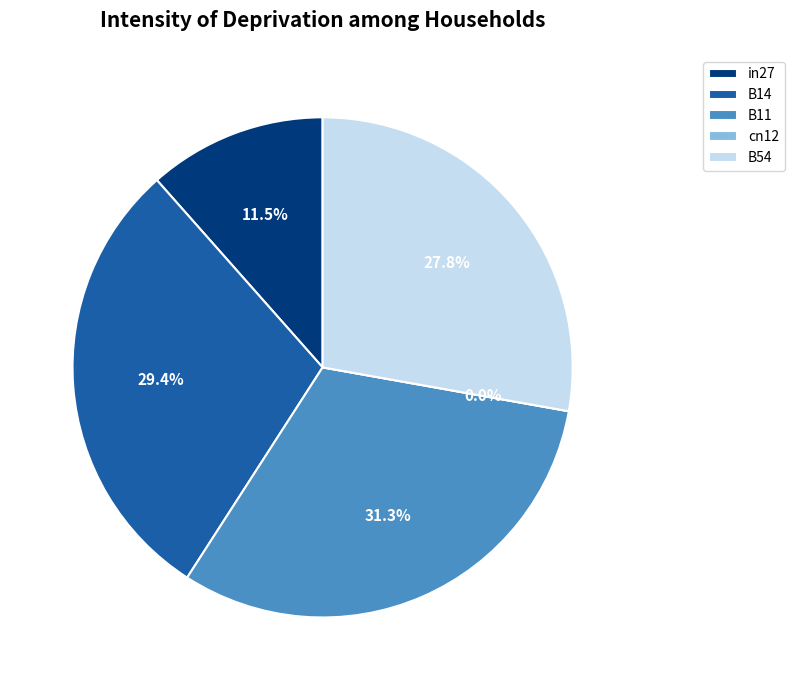

What percentage is NOT represented by B11?

68.7%